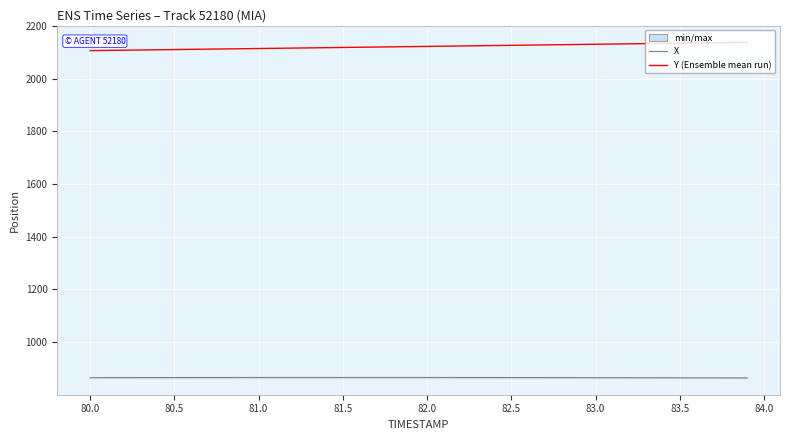

True or false: X and Y intersect in this chart.

False